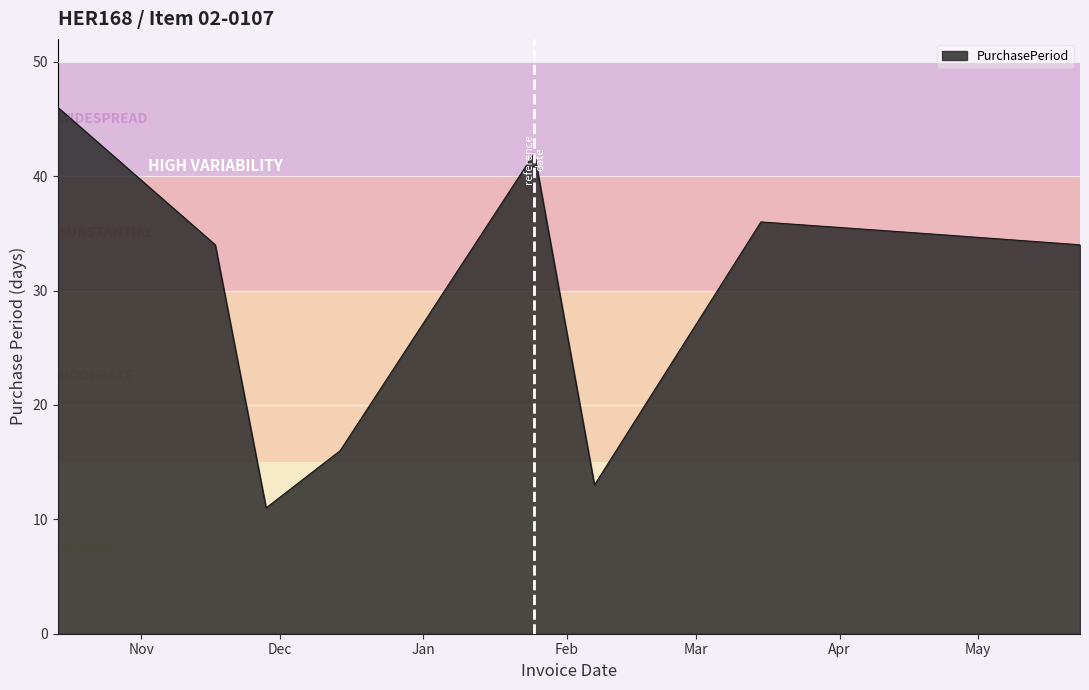

What is the greatest value displayed?

46